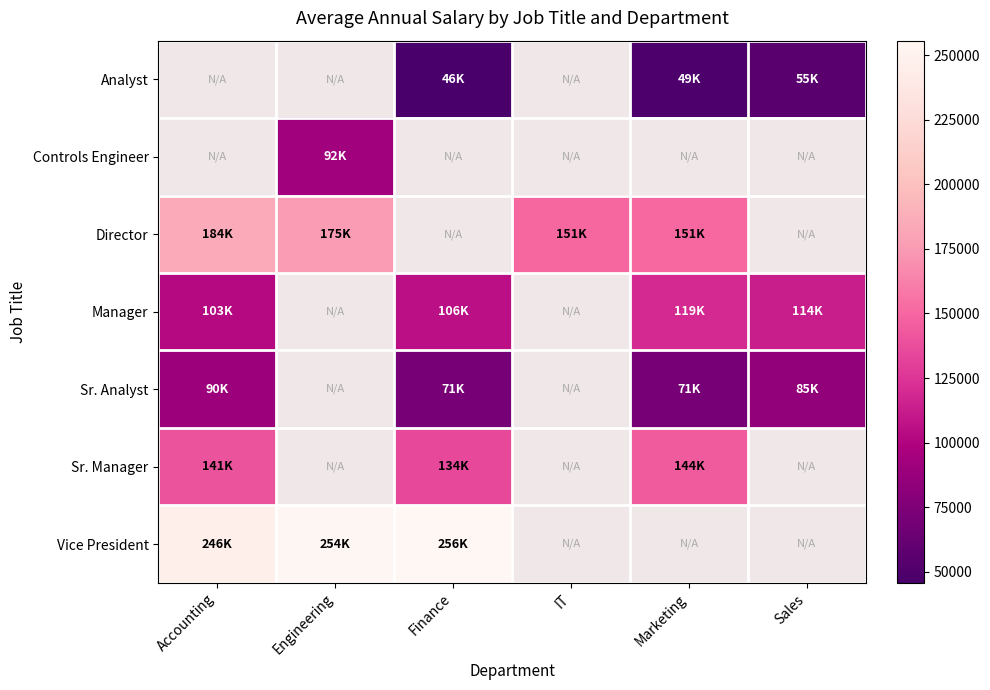

List the series in order of their overall mean, lowest first.

Analyst, Controls Engineer, Director, Manager, Sr. Analyst, Sr. Manager, Vice President